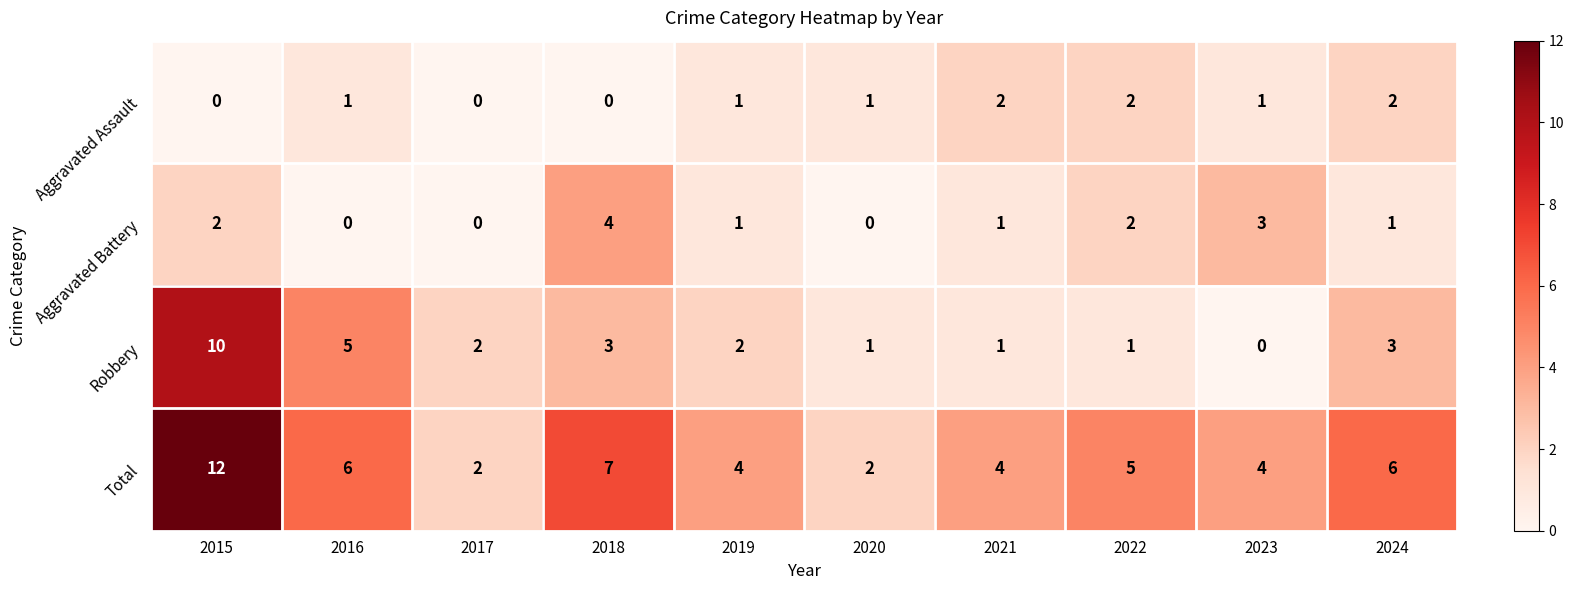

At how many categories does at least one series exceed 10?

1